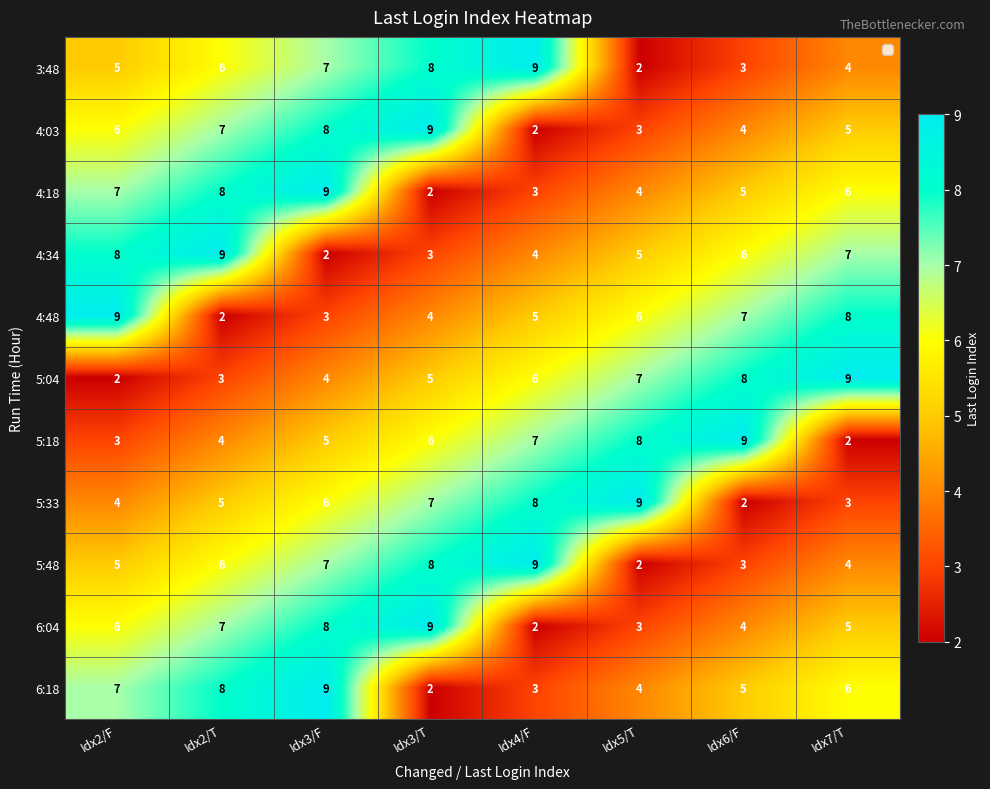

List the labels in order of 5:04 value, smallest first.

Idx2/F, Idx2/T, Idx3/F, Idx3/T, Idx4/F, Idx5/T, Idx6/F, Idx7/T